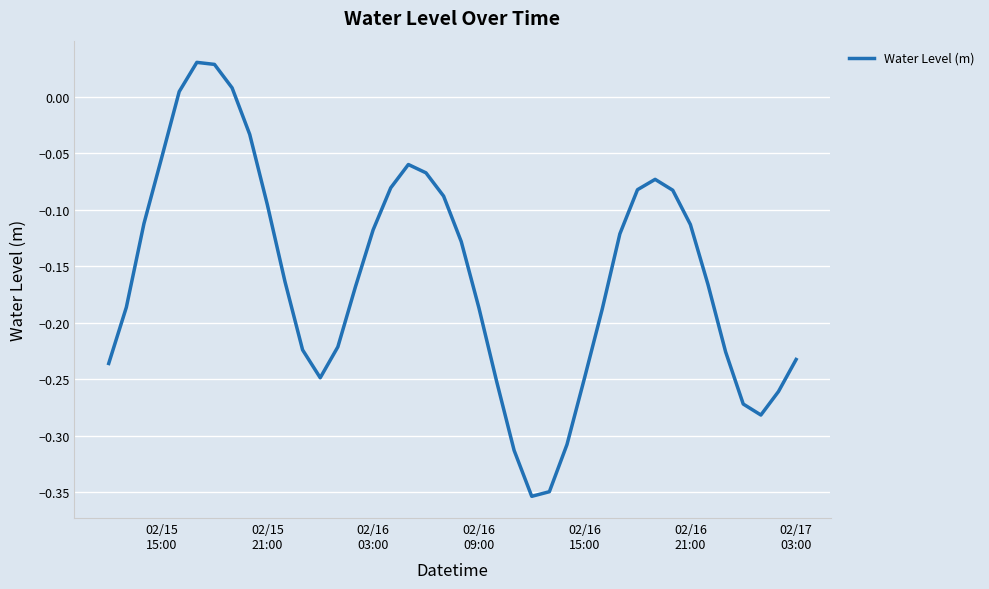

What is the difference between the maximum and minimum values?

0.4